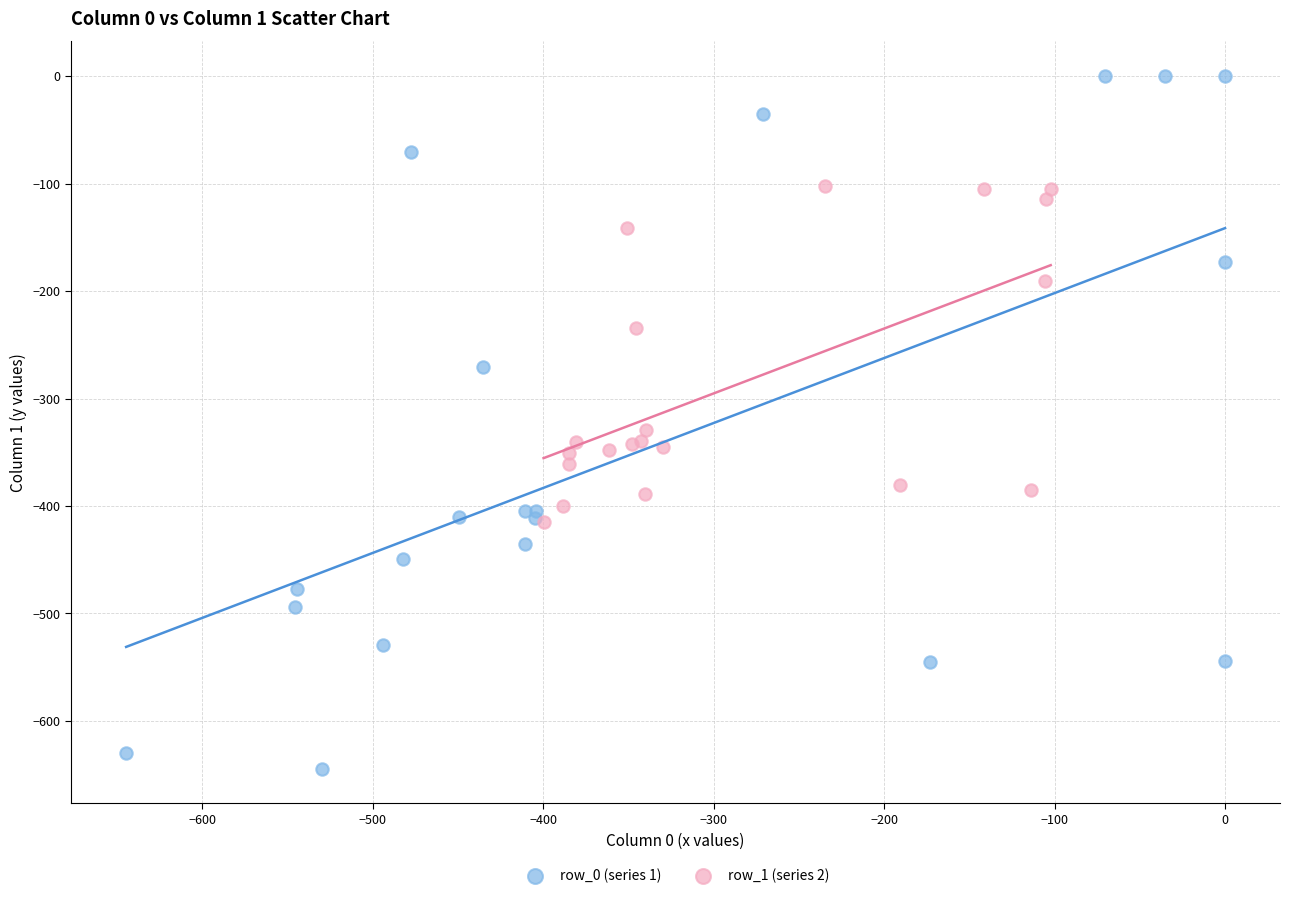

Which series has the largest Y range (max minus min)?

row_0 (series 1)